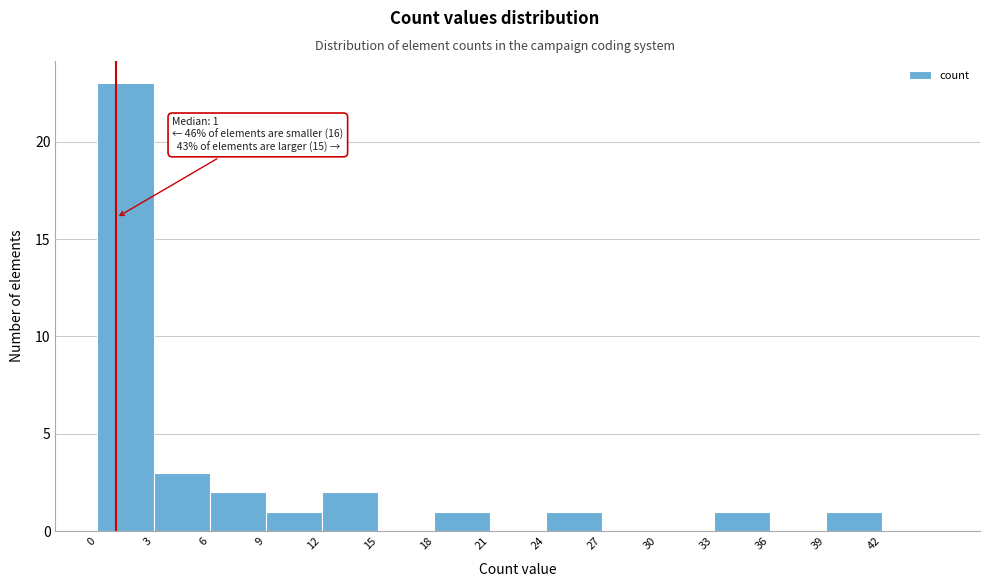

Over which range of the x-axis is the bar tallest?

0 to 3